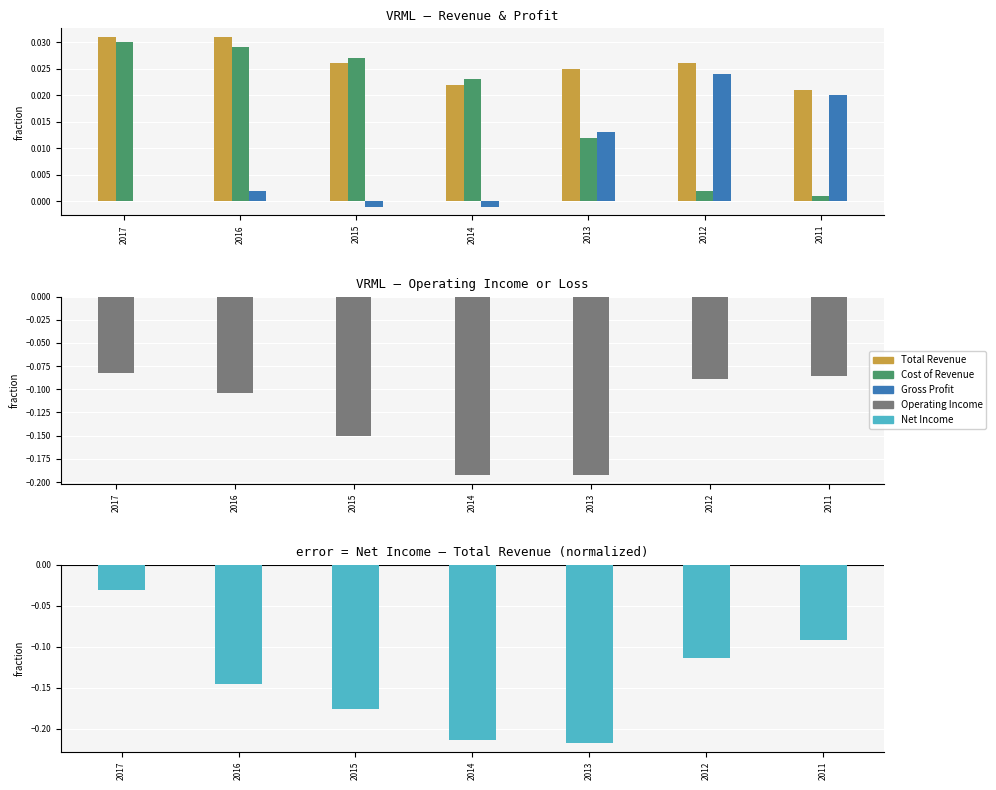

At 2015, list the series in order from largest to smallest.

Cost of Revenue, Total Revenue, Gross Profit, Operating Income, Net Income